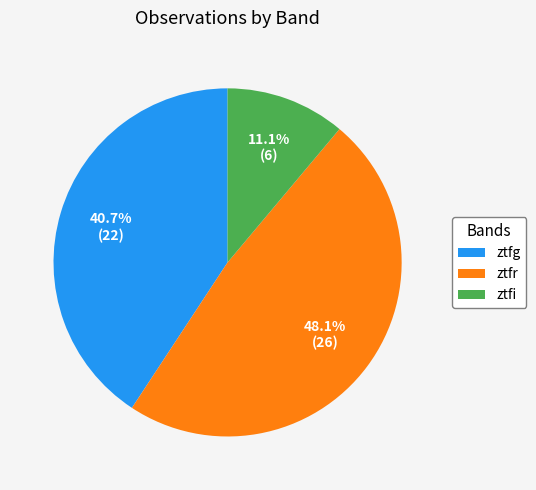

Is it true that ztfr is 48% of the pie?

True